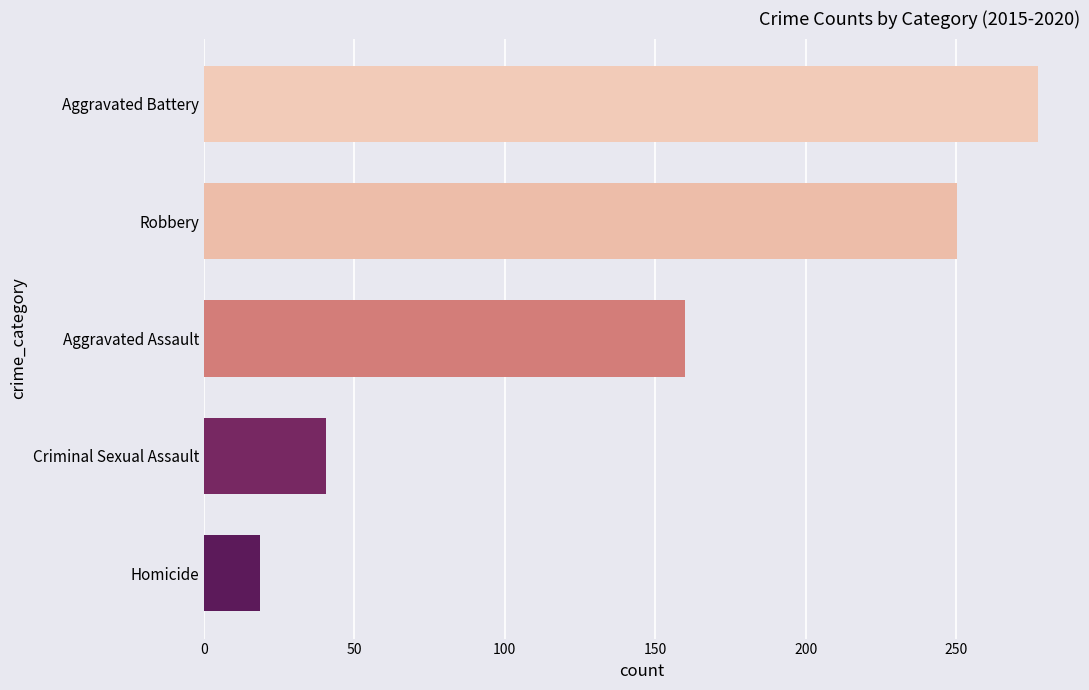

Rank the categories by value from highest to lowest.

Aggravated Battery, Robbery, Aggravated Assault, Criminal Sexual Assault, Homicide